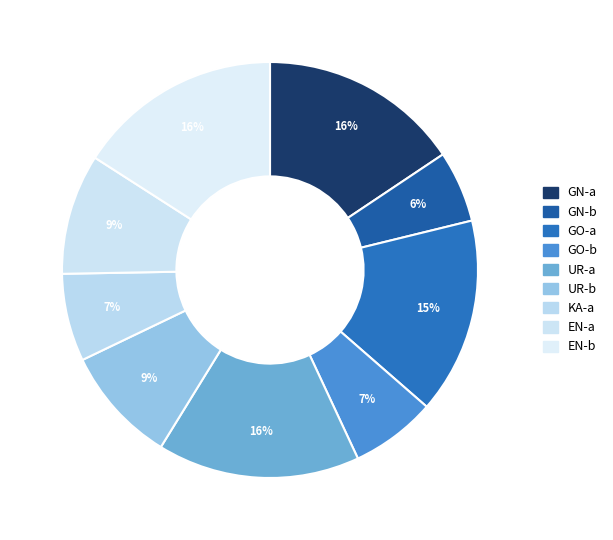

Does EN-b represent more than half of the total?

No